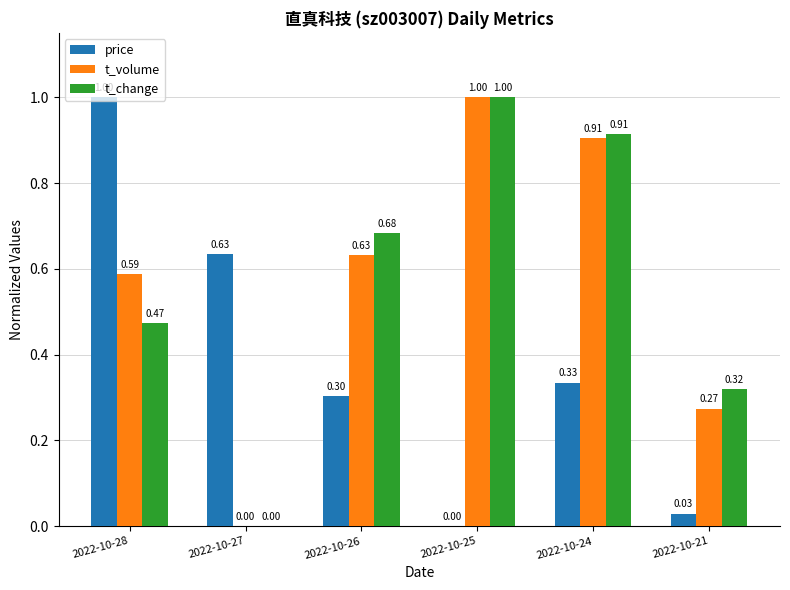

At which category is the sum across all series the highest?

2022-10-24